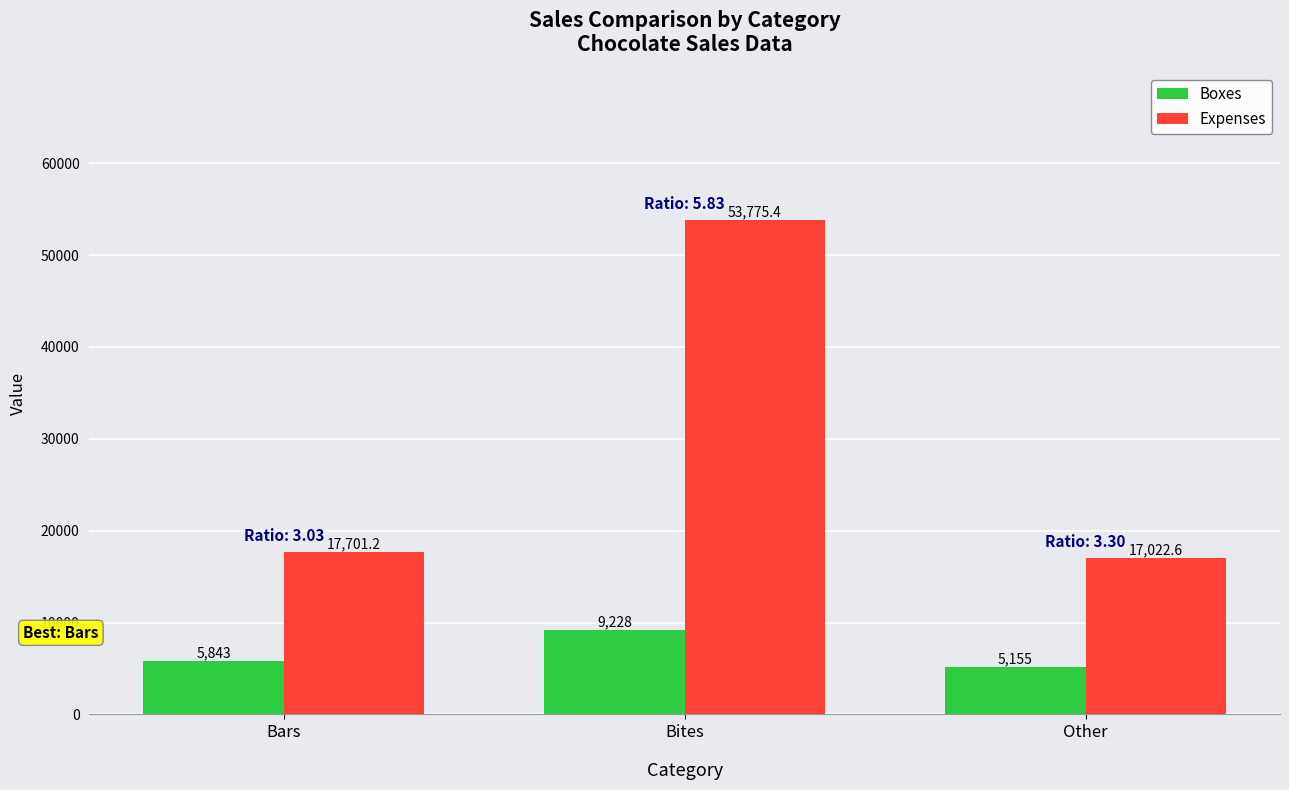

What is the difference between the highest and lowest values at Bars?

11858.2